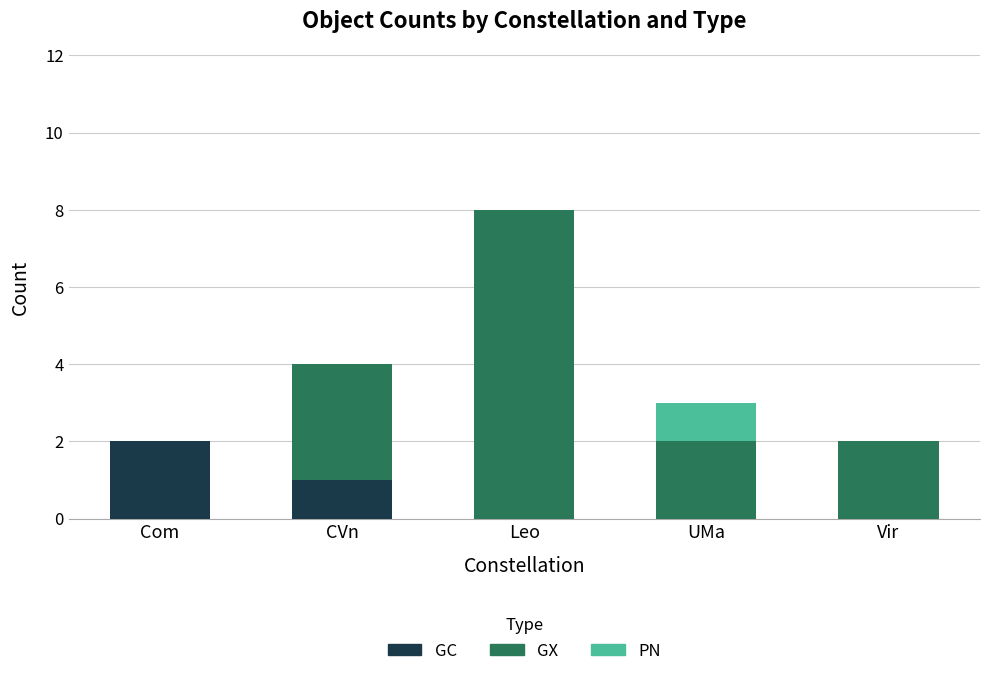

At which category is the sum across all series the highest?

Leo